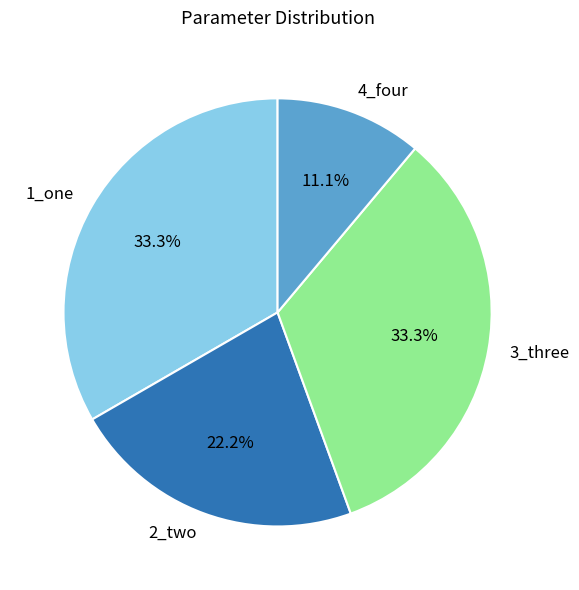

To the nearest percent, what is the combined percentage of 2_two and 1_one?

56%